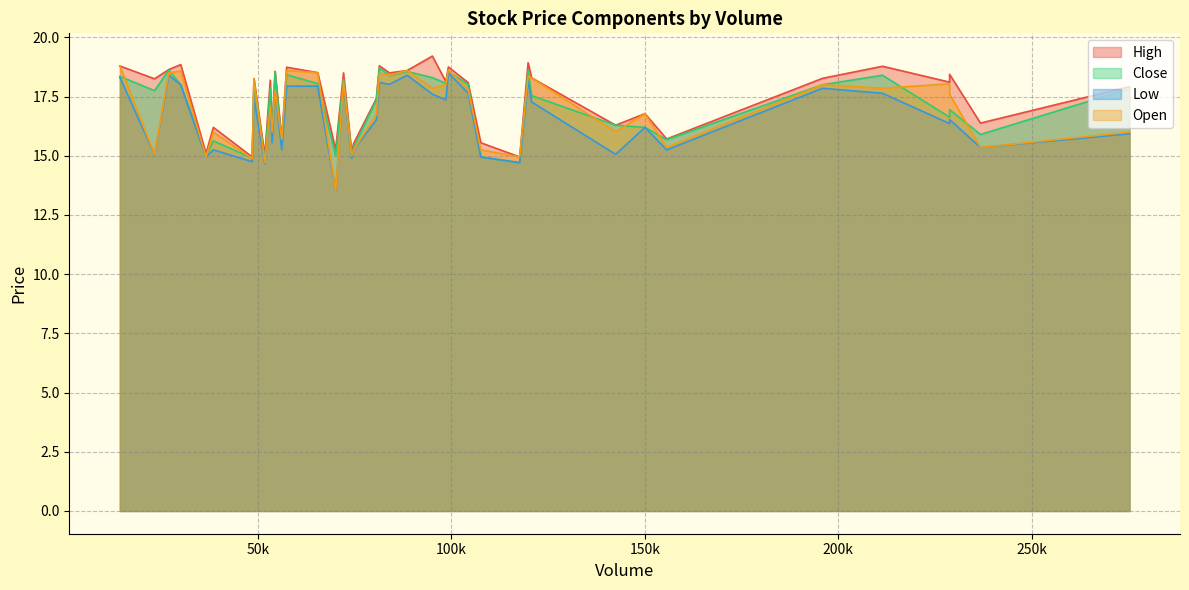

The value of Open at 150054 is 29.3. True or false?

False